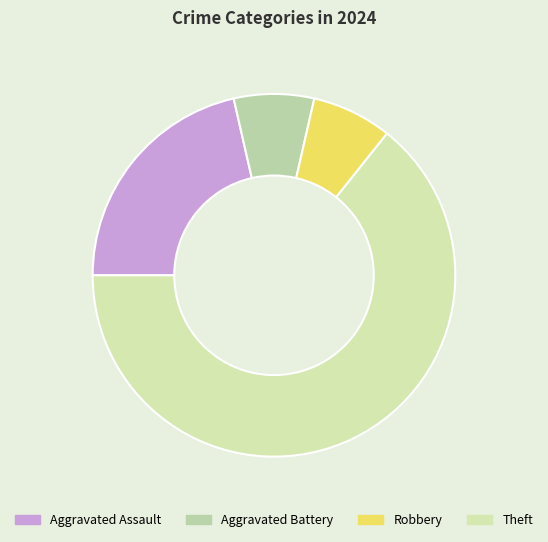

What is the change in value from Aggravated Assault to Aggravated Battery?

-2